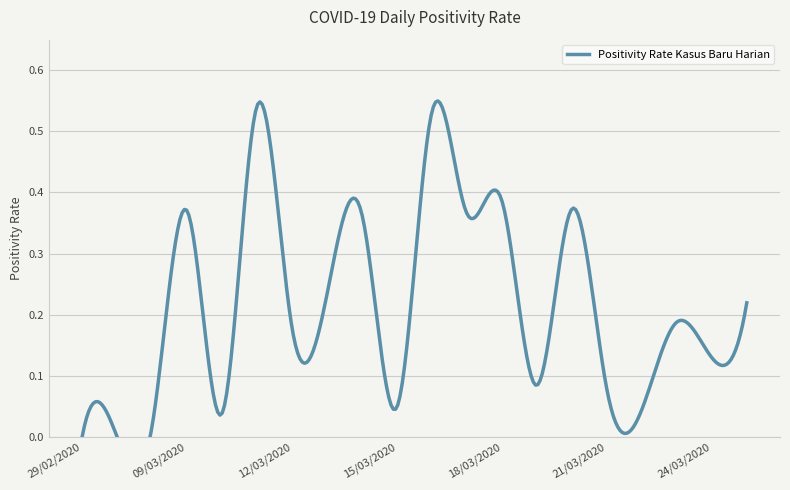

What is the difference between the second highest and minimum values?

0.5